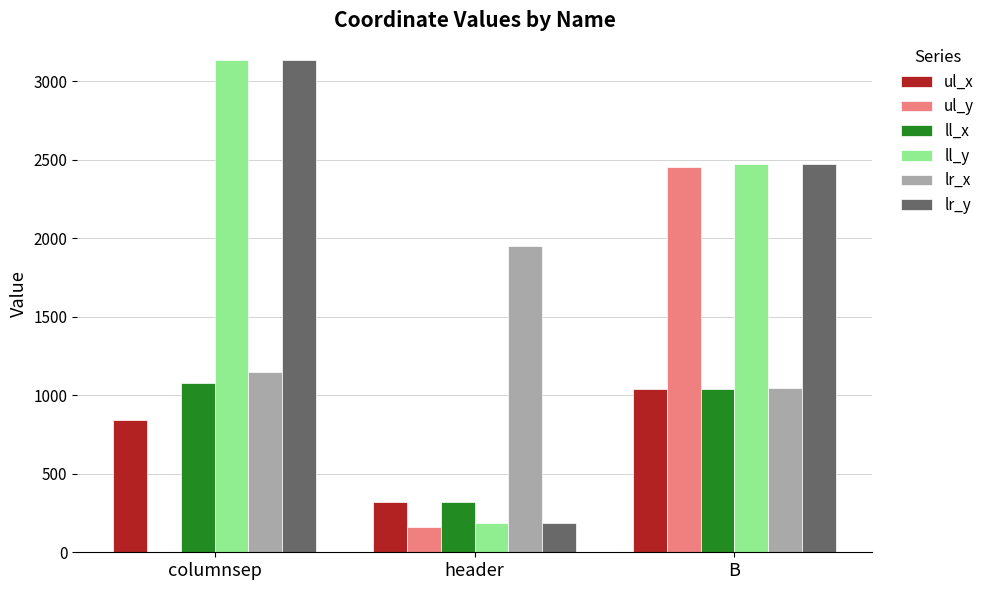

What value does the lr_y series have at header?

189